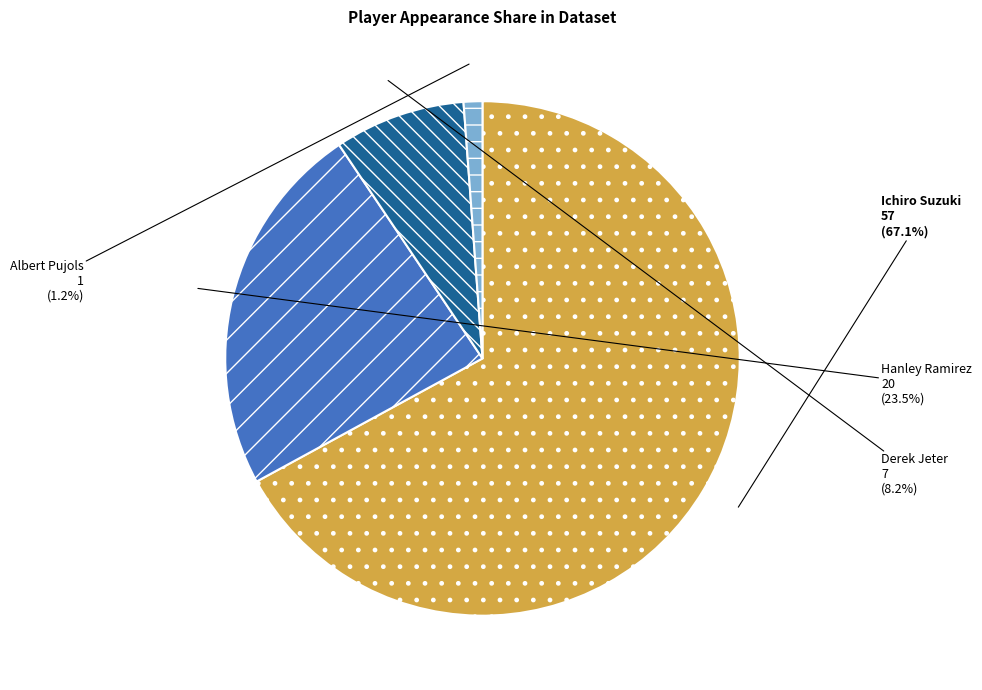

Which slice is the smallest?

Albert Pujols